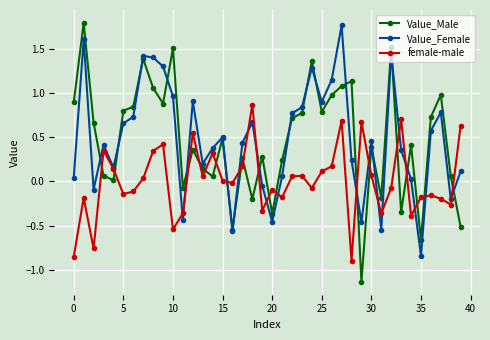

Count the number of data series in this chart.

3